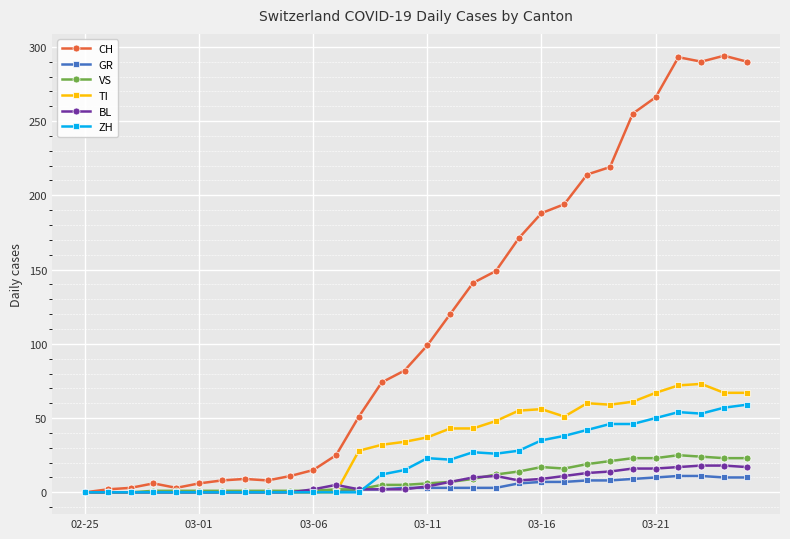

What is the highest value of the GR series?

11